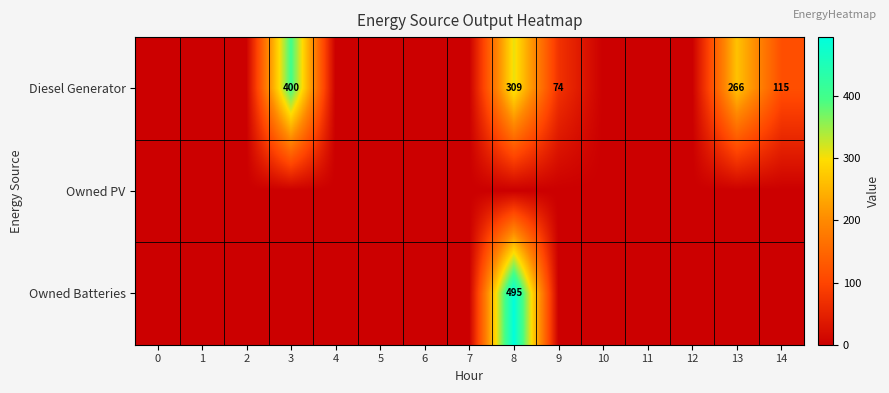

What is the average value of the row_0 series?

77.6